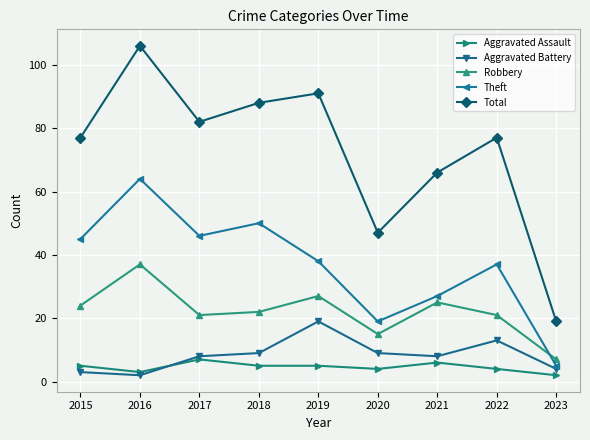

Reading right to left, what are all the values shown in this chart?

Aggravated Assault: 2023=2	2022=4	2021=6	2020=4	2019=5	2018=5	2017=7	2016=3	2015=5
Aggravated Battery: 2023=4	2022=13	2021=8	2020=9	2019=19	2018=9	2017=8	2016=2	2015=3
Robbery: 2023=7	2022=21	2021=25	2020=15	2019=27	2018=22	2017=21	2016=37	2015=24
Theft: 2023=5	2022=37	2021=27	2020=19	2019=38	2018=50	2017=46	2016=64	2015=45
Total: 2023=19	2022=77	2021=66	2020=47	2019=91	2018=88	2017=82	2016=106	2015=77